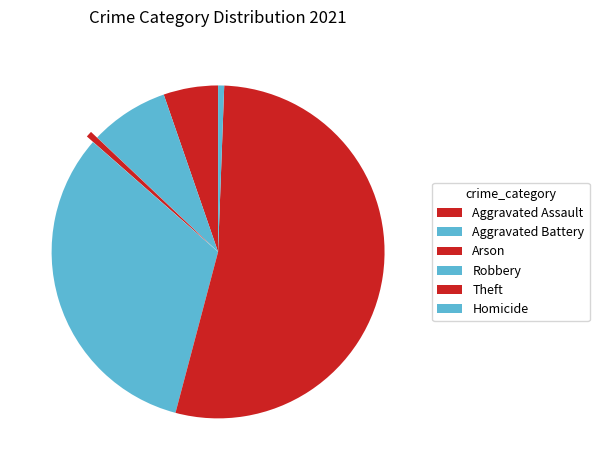

Combined, what portion of the pie is Robbery and Aggravated Battery?

40.0%